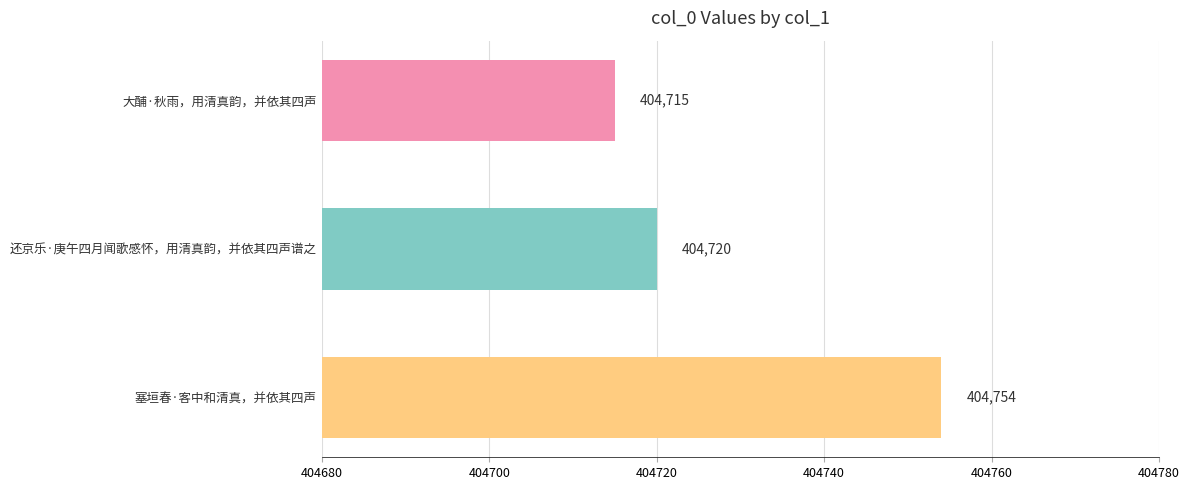

Are the bars horizontal?

Yes